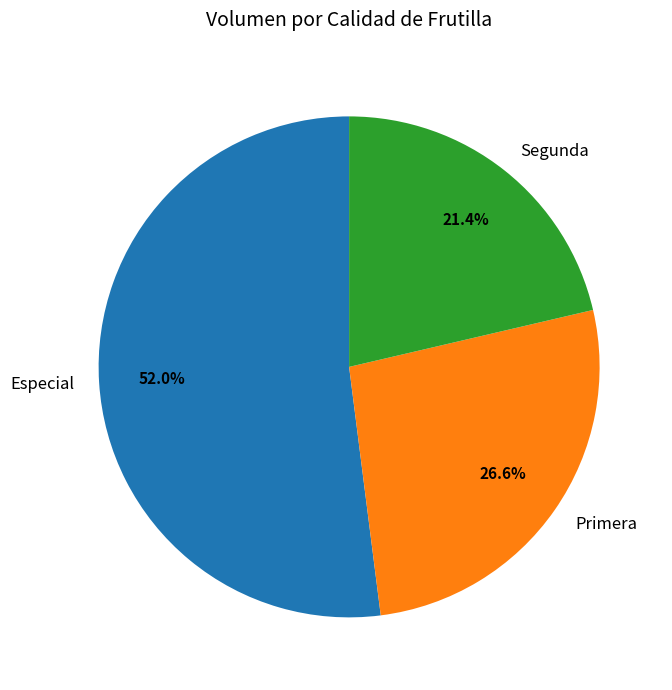

How many segments does this pie chart have?

3